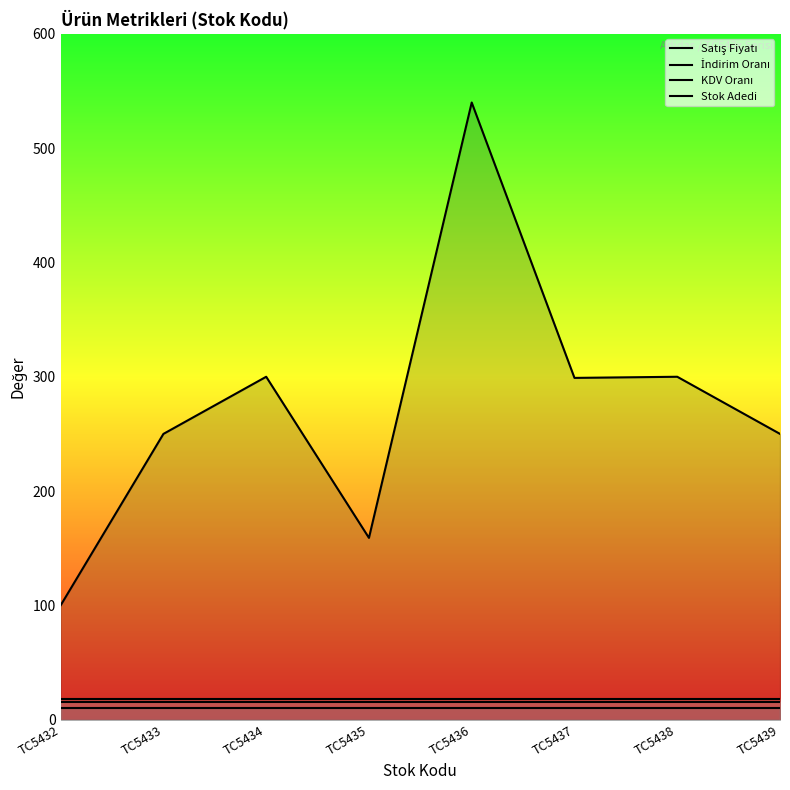

How many lines are shown in the chart?

4